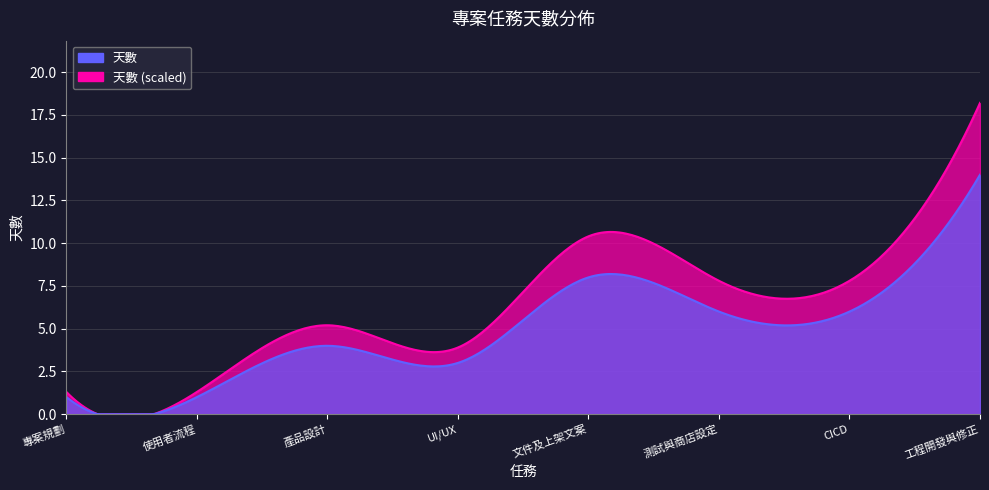

What is the difference between the maximum and minimum values?

13